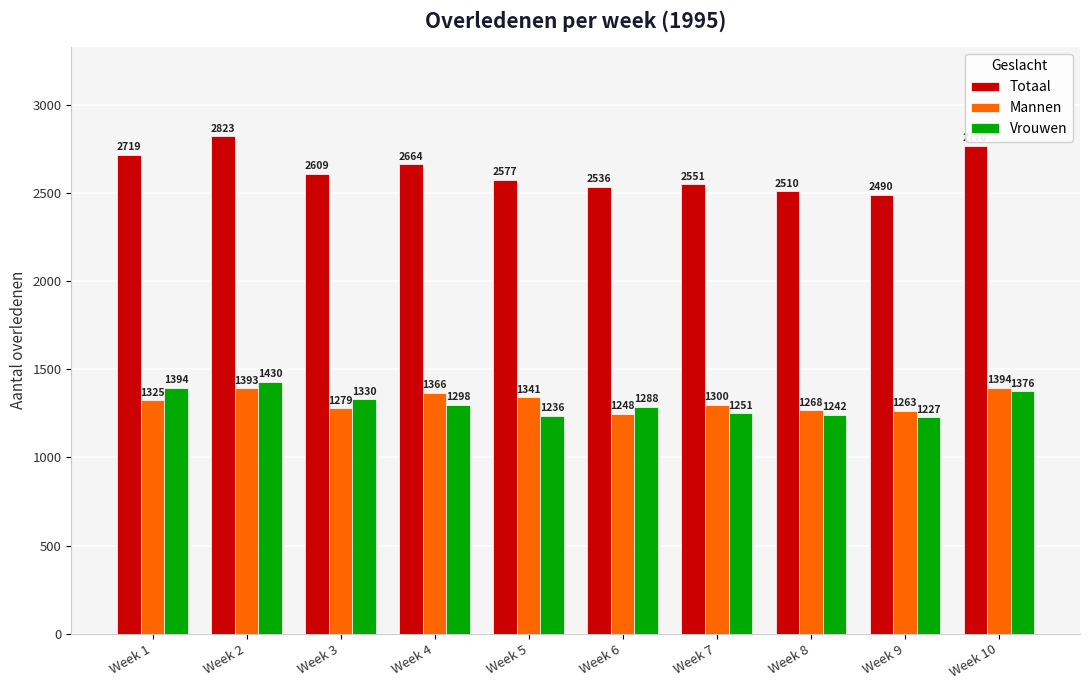

How many groups of bars are there?

10